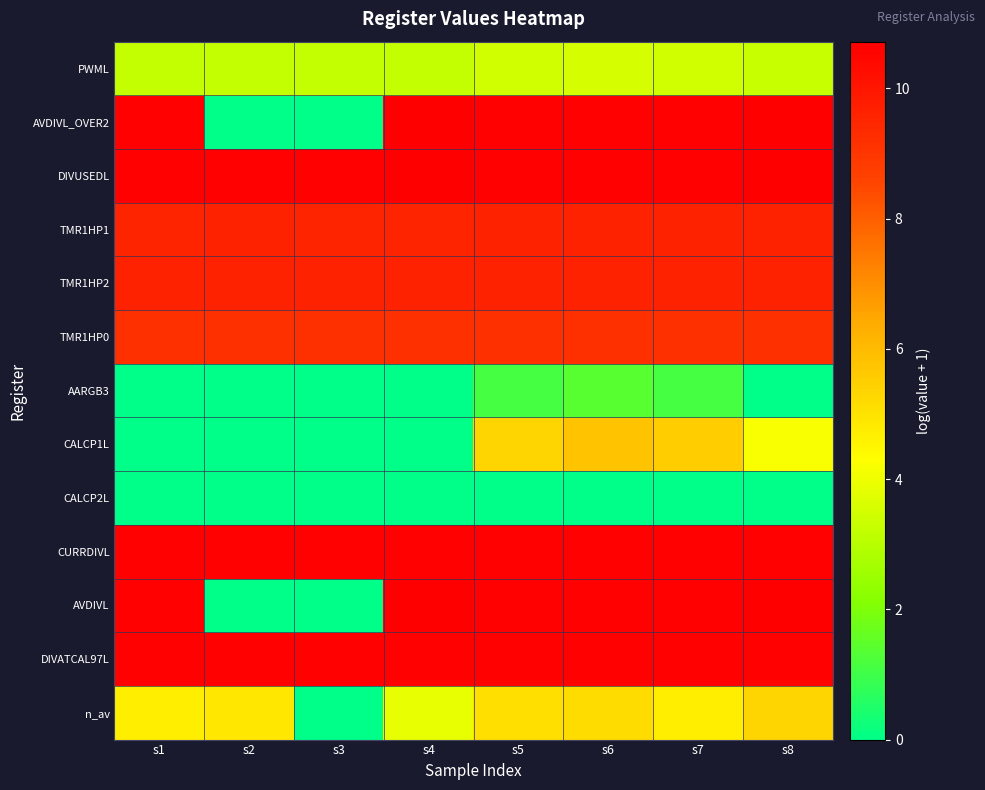

How many distinct data groups are displayed?

13